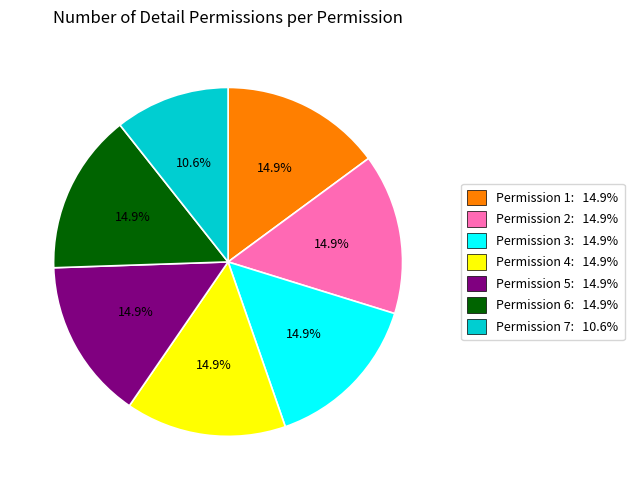

Is there any slice that represents more than half of the pie?

No